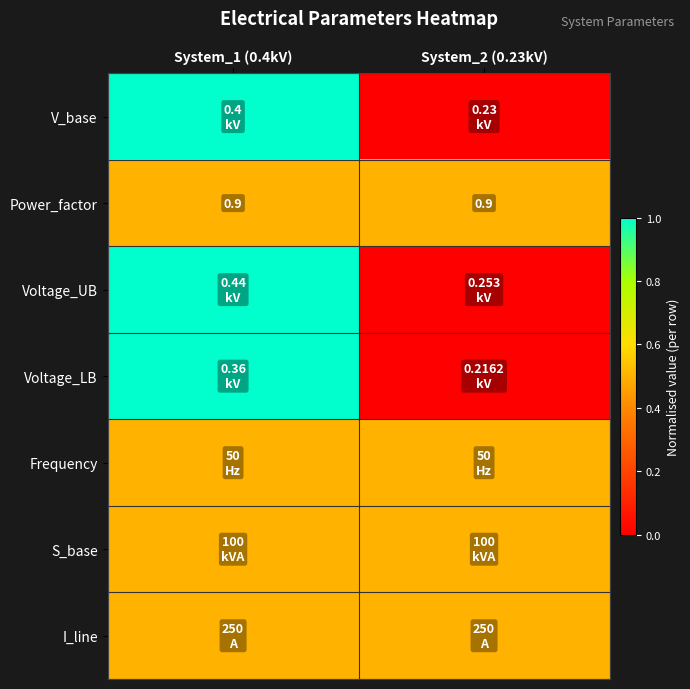

At which category is the sum across all series the highest?

System_1 (0.4kV)